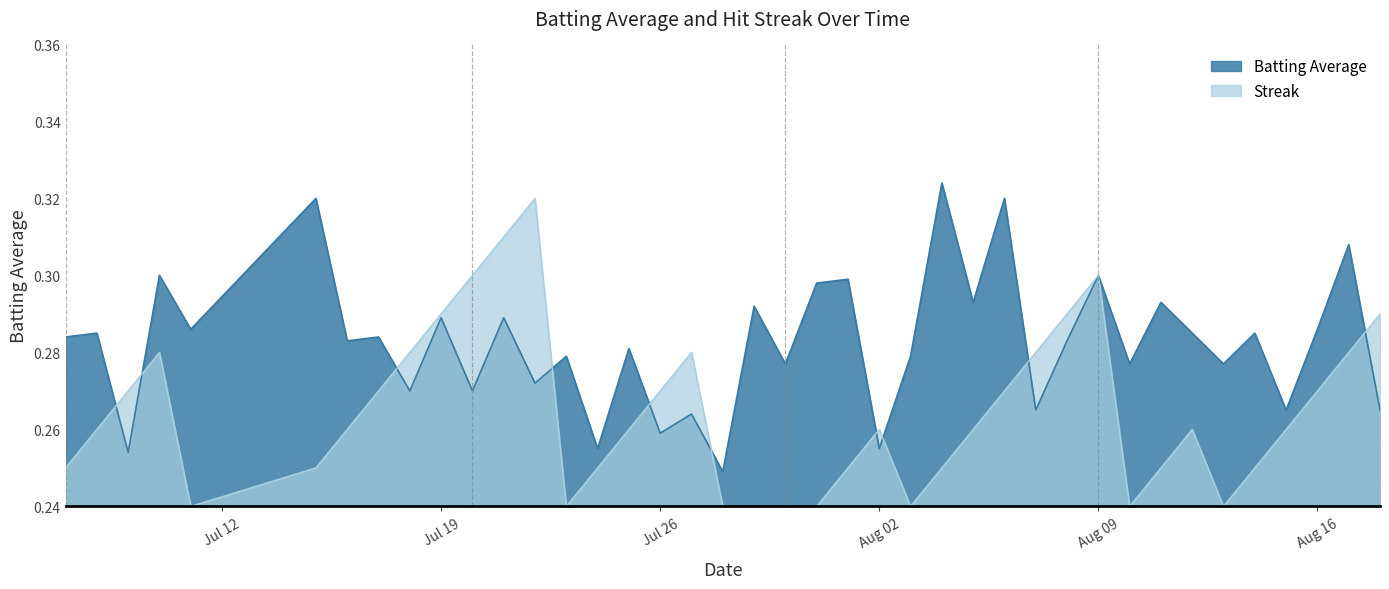

Rank the series by their average value, from lowest to highest.

Streak, Batting Average